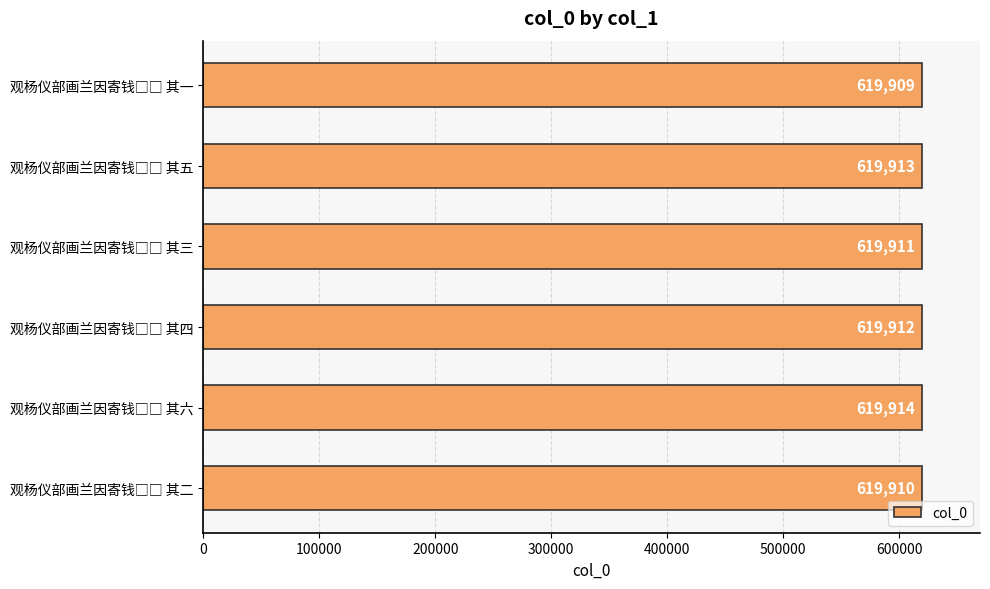

How many values are between 619910 and 619913?

4